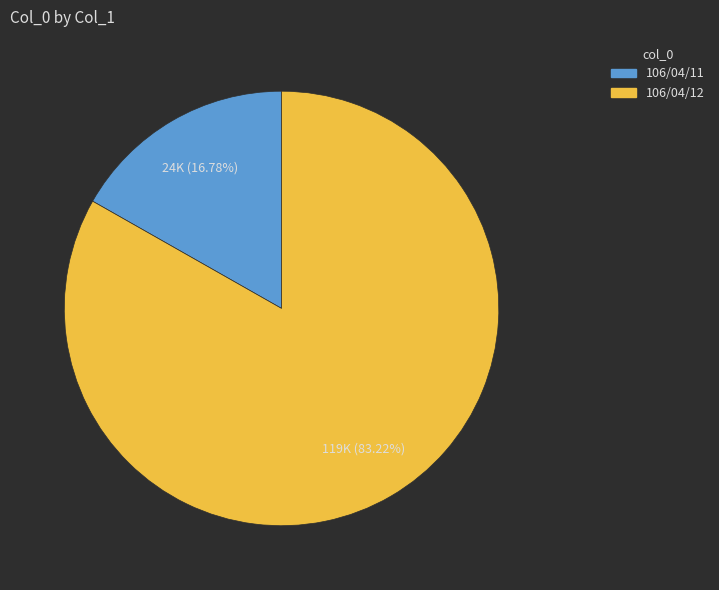

Between 106/04/12 and 106/04/11, which is larger?

106/04/12